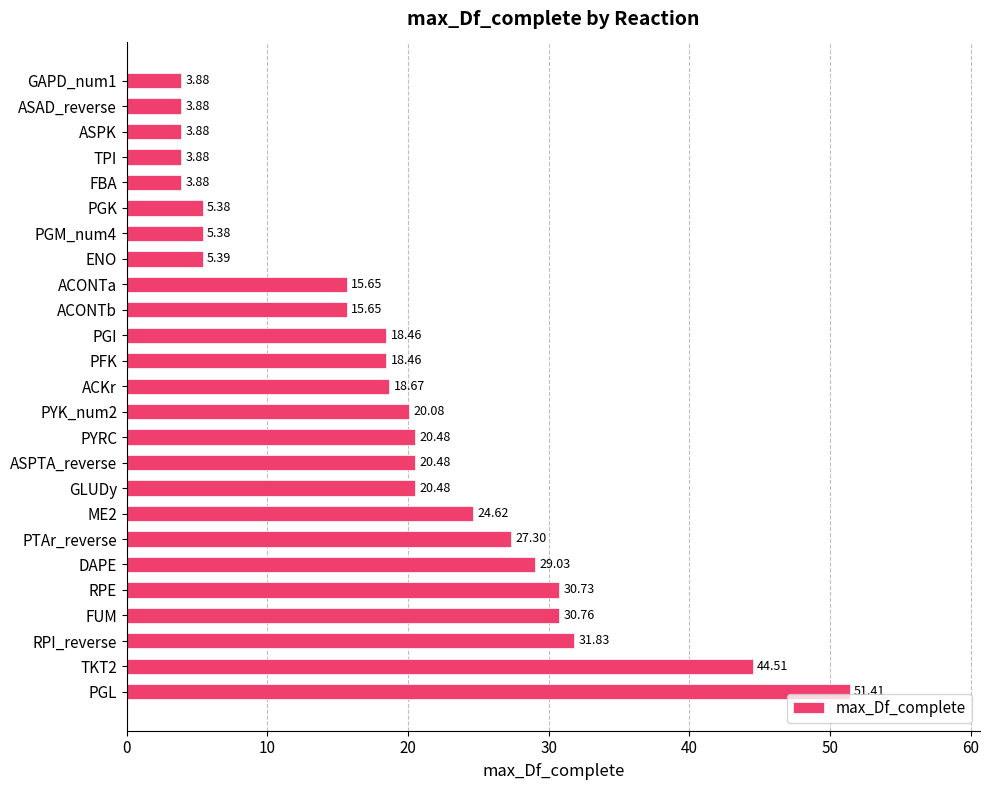

At which label is the value closest to 27?

PTAr_reverse